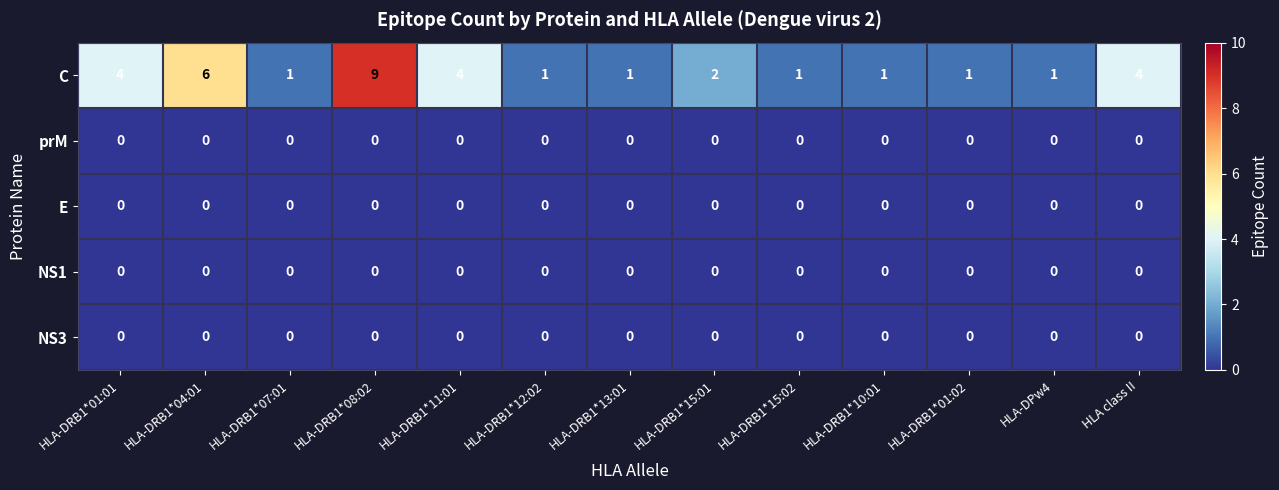

At how many categories does at least one series exceed 5?

2